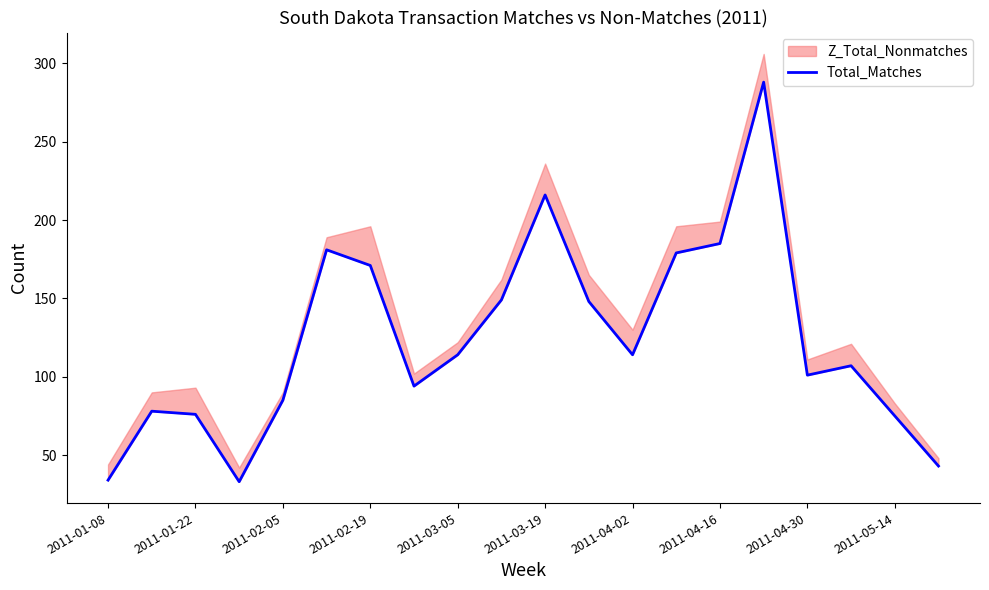

What is the value of the 15th point from the left?

185